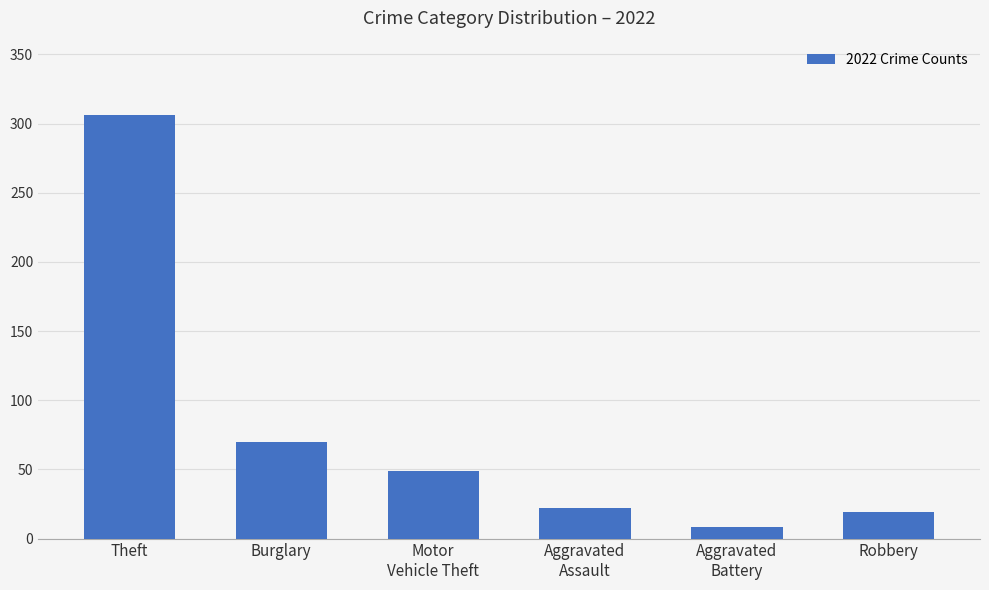

Reading left to right, transcribe all the data shown in this chart.

Theft=306	Burglary=70	Motor
Vehicle Theft=49	Aggravated
Assault=22	Aggravated
Battery=8	Robbery=19